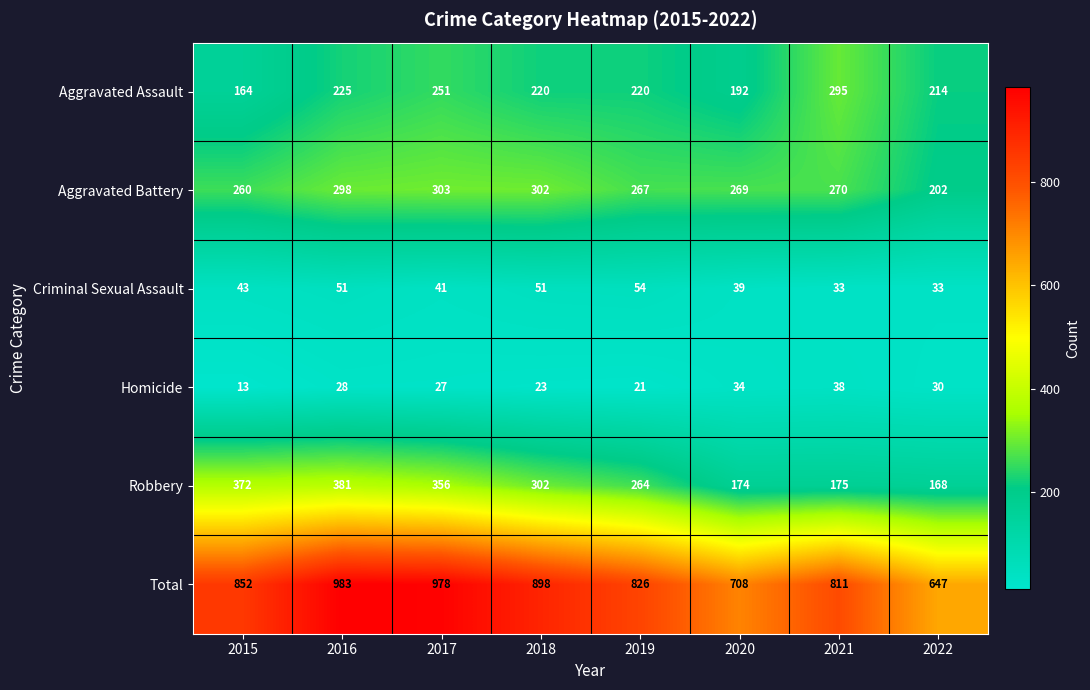

Between 2015 and 2018, which series saw the biggest shift?

Robbery